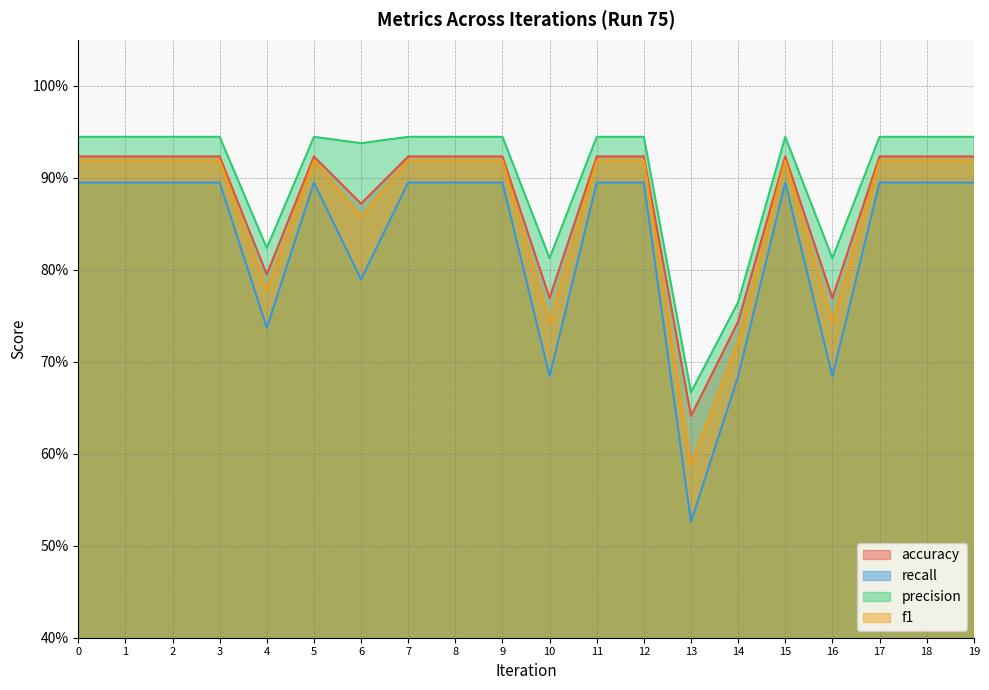

How many lines are shown in the chart?

4